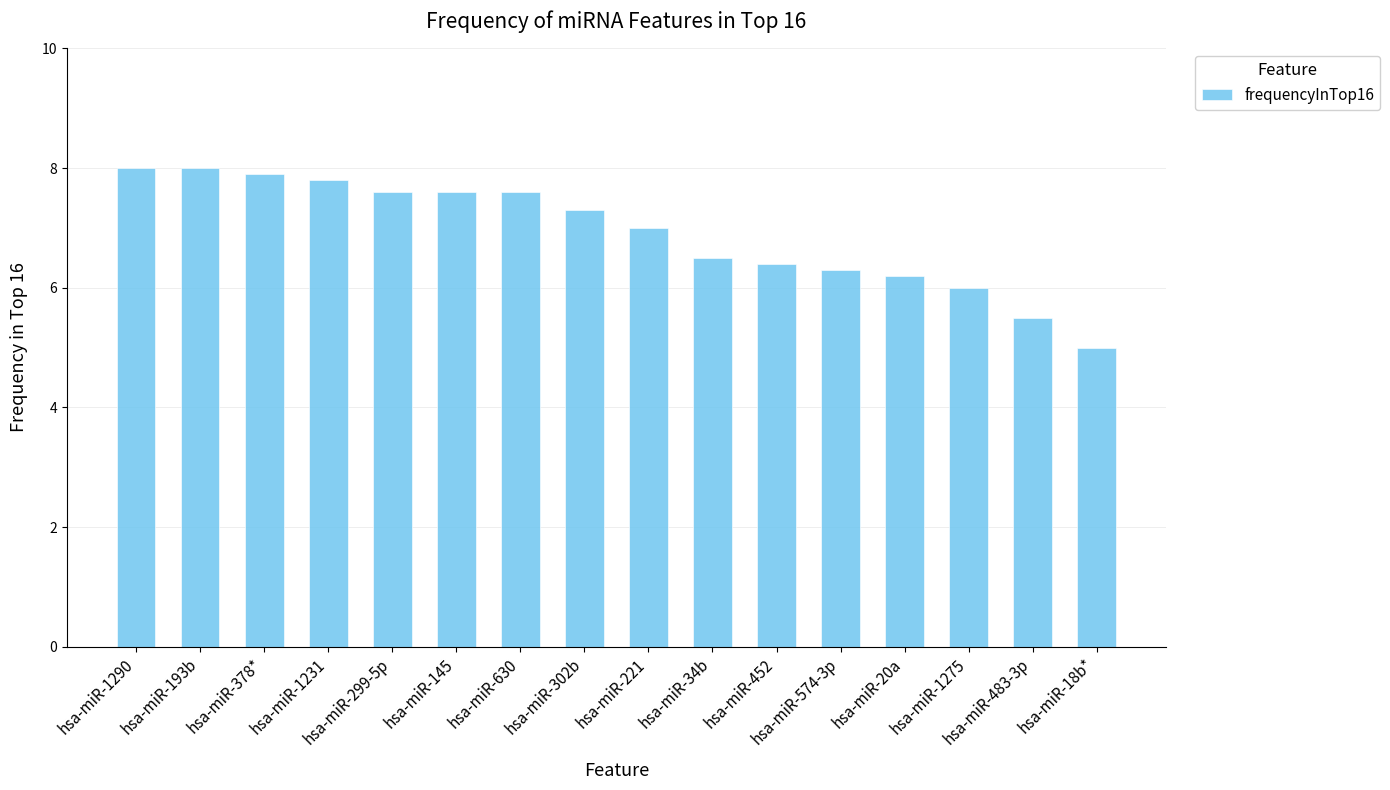

What is the maximum value shown in the chart?

8.0